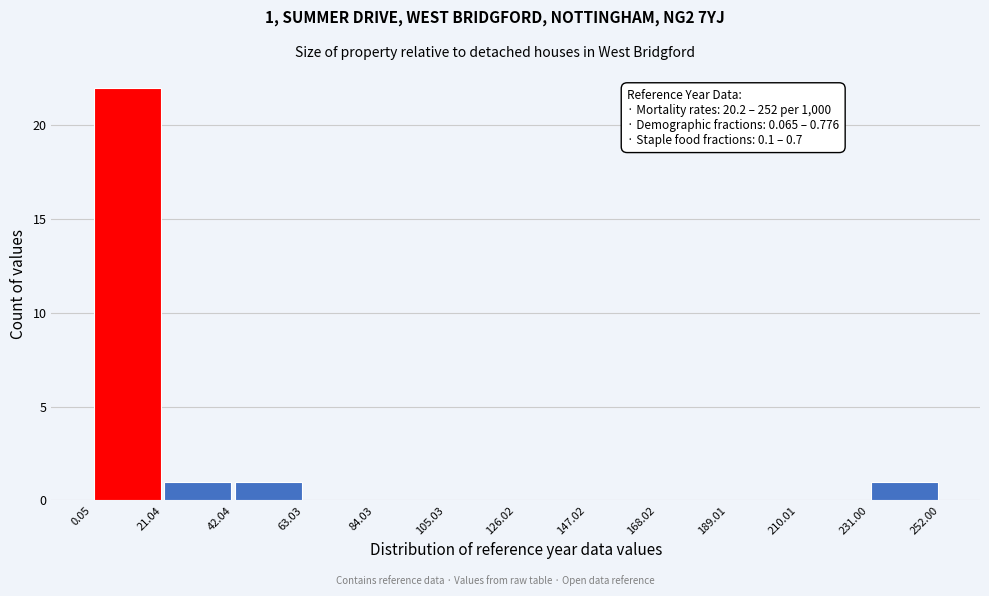

Which range on the x-axis has the tallest bar?

0.05 to 21.04